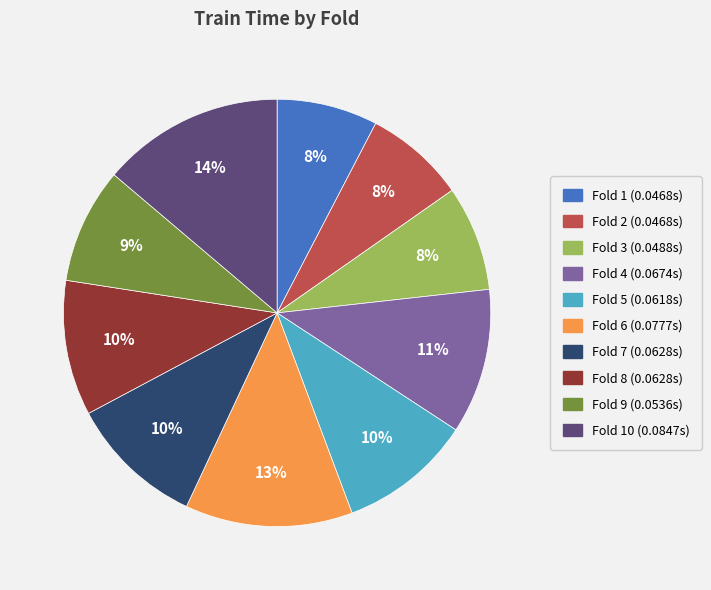

Does any single category account for the majority?

No